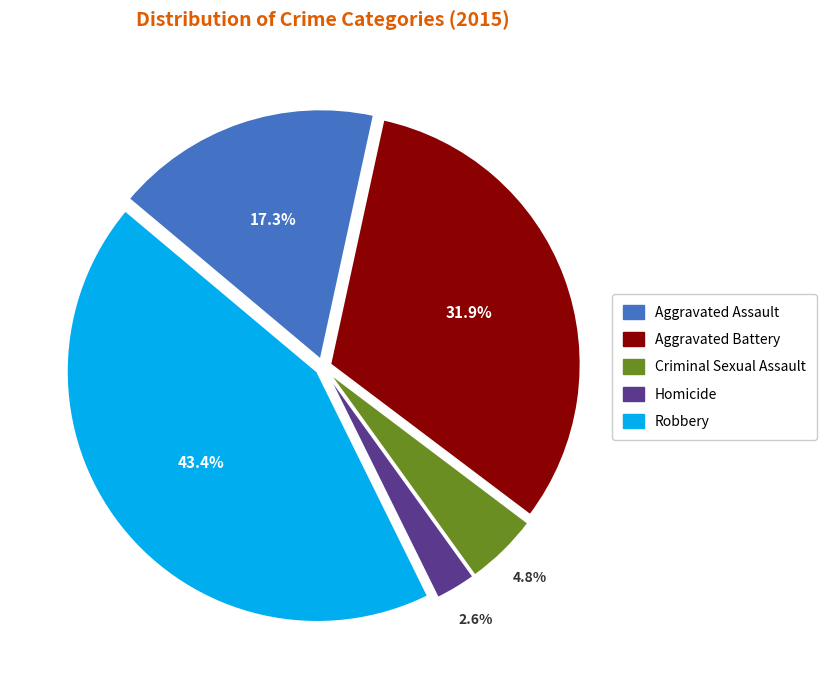

True or false: Aggravated Battery accounts for 25% of the total.

False